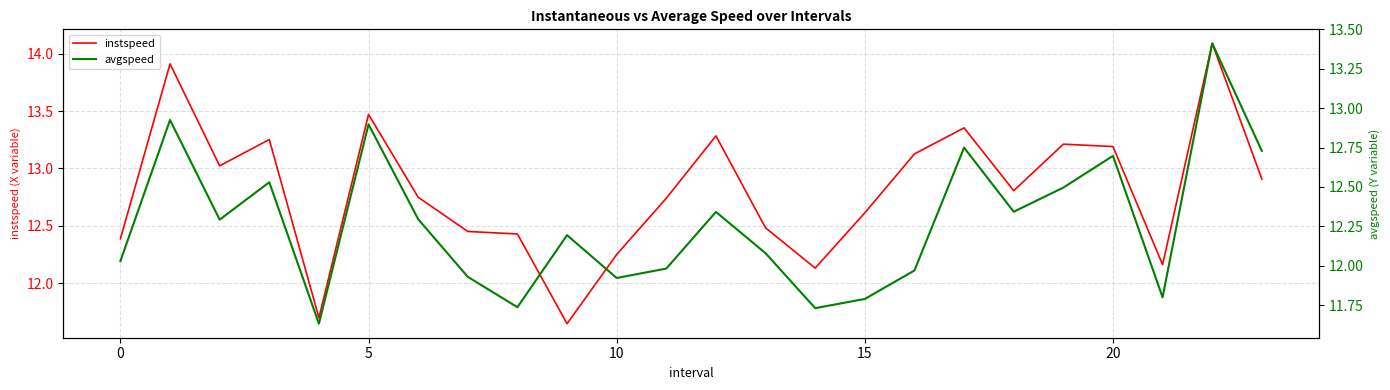

Which has a higher value, 13 or 8?

13